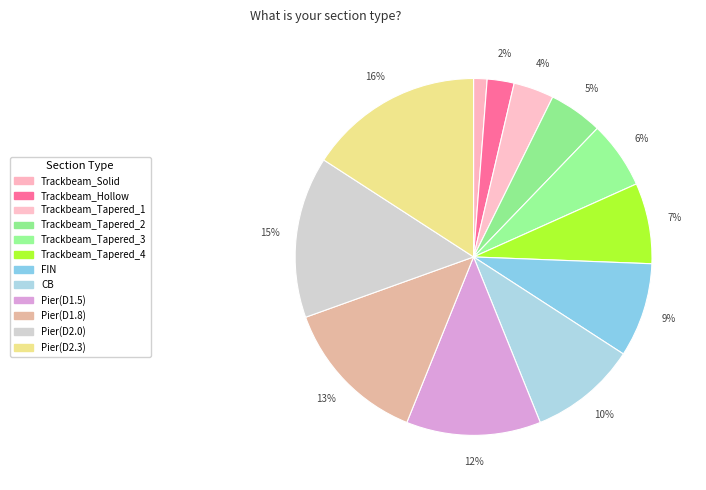

Count the number of slices in the pie.

12